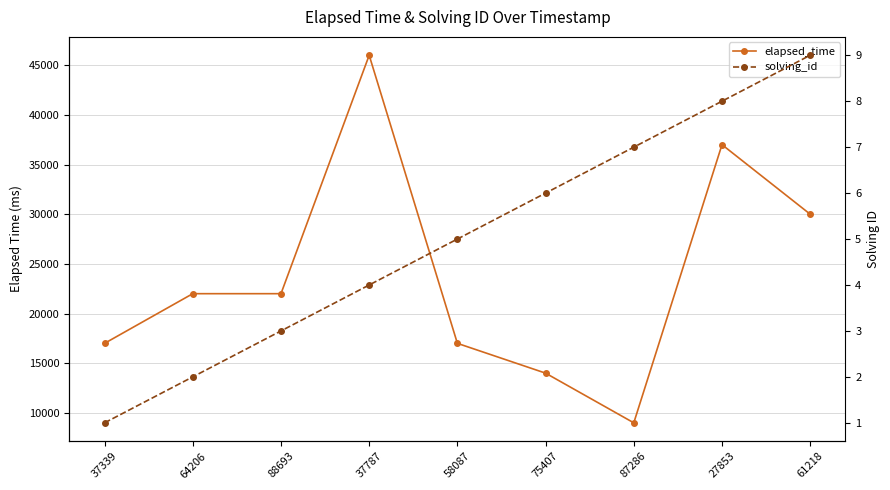

At which label is solving_id closest to 5?

58087